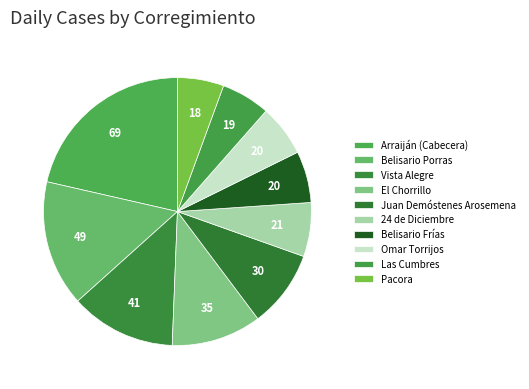

Is there any slice that represents more than half of the pie?

No